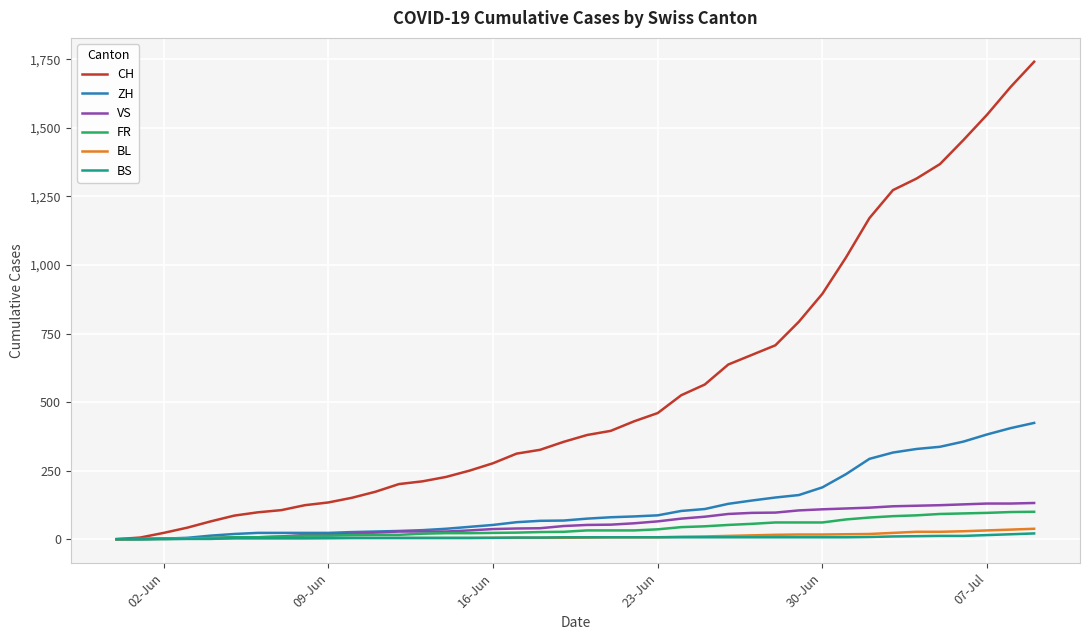

What is the maximum value shown in the chart?

1741